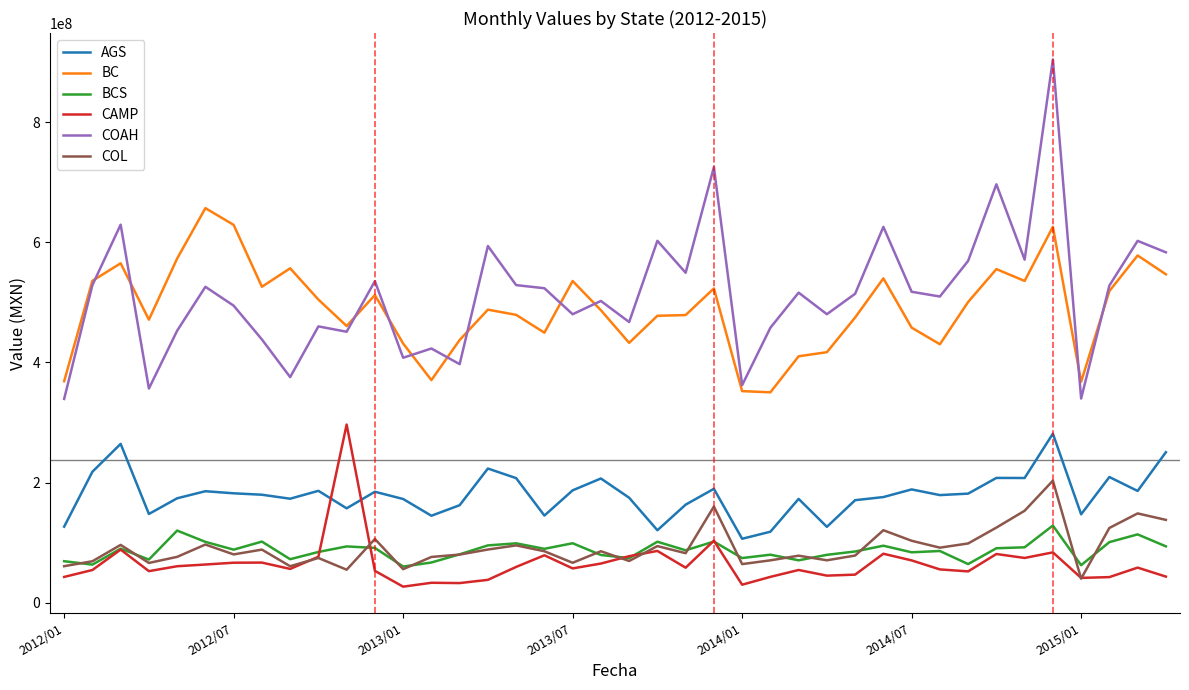

Rank the series by their maximum value, from highest to lowest.

COAH, BC, CAMP, AGS, COL, BCS